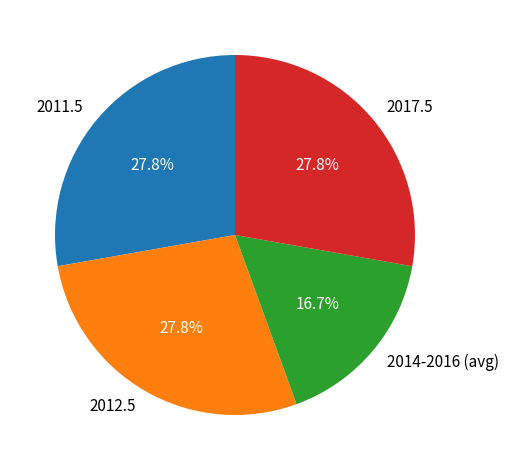

What percentage is the 2012.5 slice, to the nearest percent?

28%